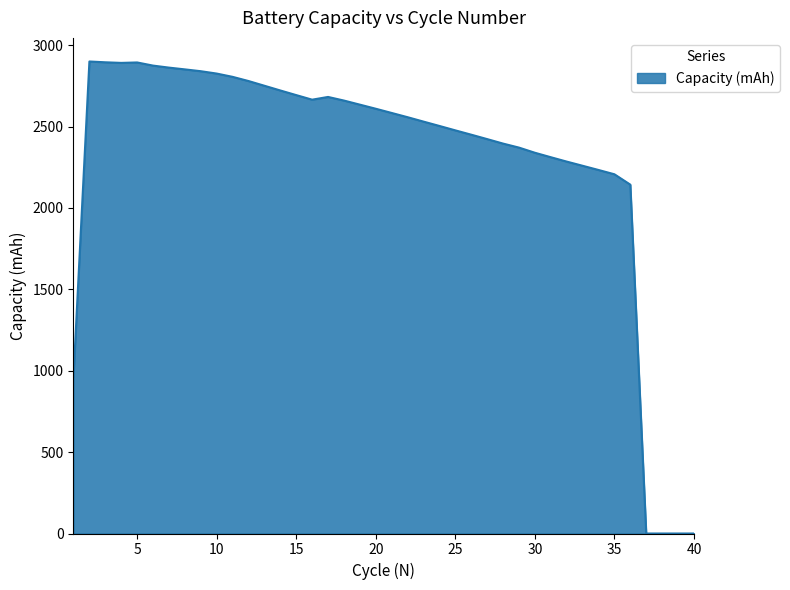

What is the difference between the maximum and minimum values?

2900.1